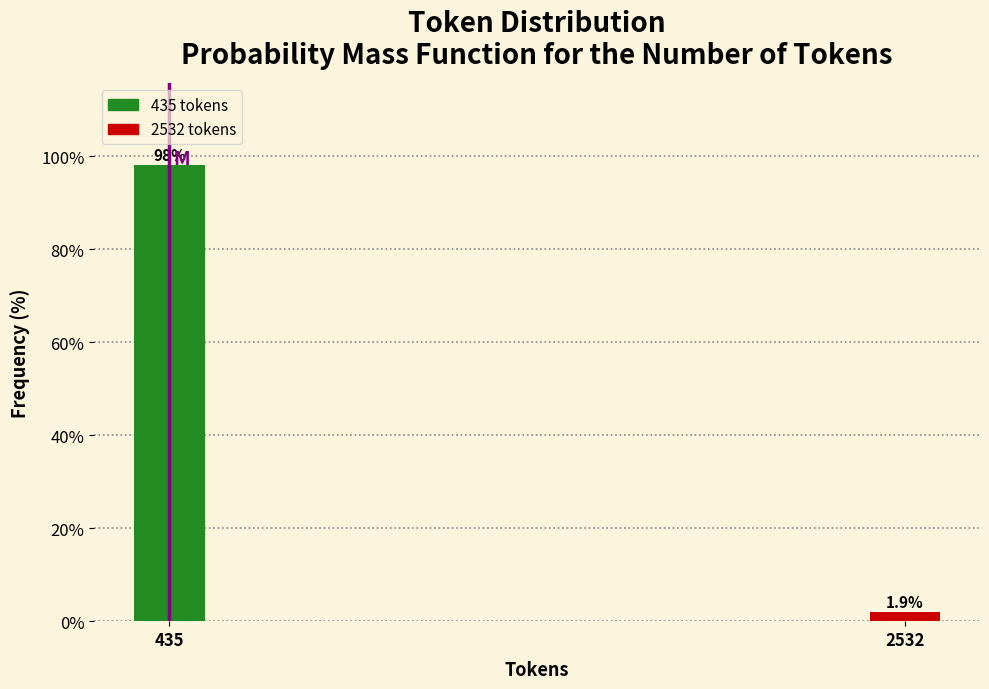

Reading left to right, transcribe all the data shown in this chart.

435=98.1	2532=1.9